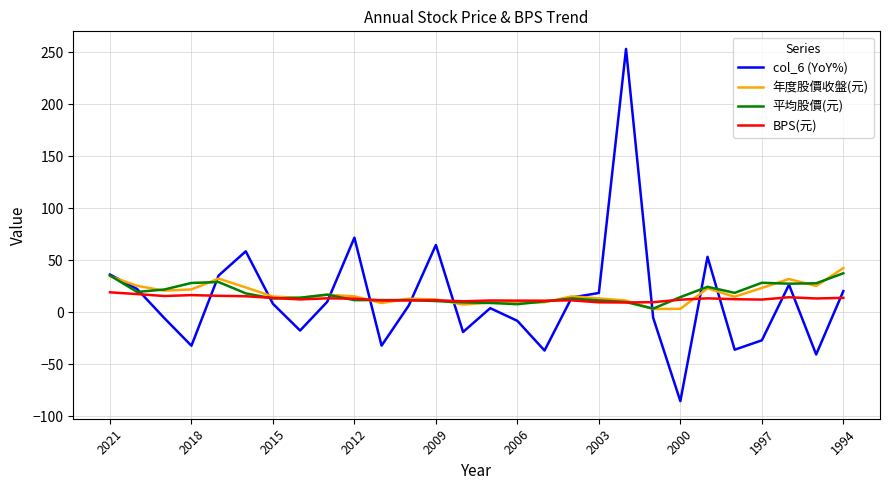

What is the minimum value shown in the chart?

-85.3